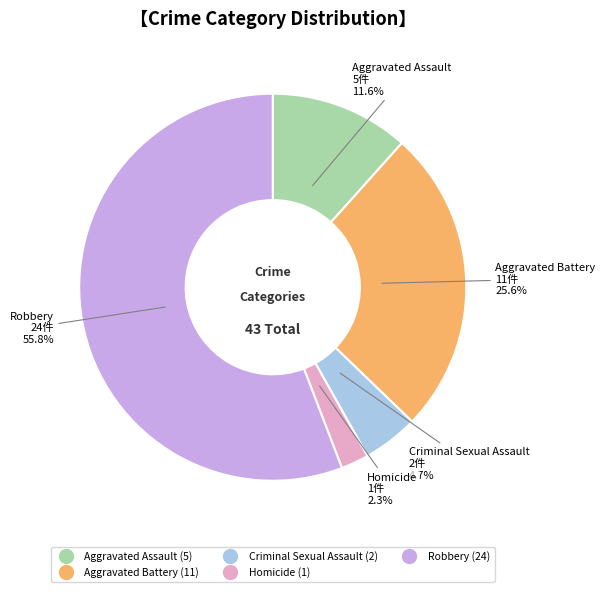

To the nearest percent, what is the difference between the largest and smallest slice percentages?

53%